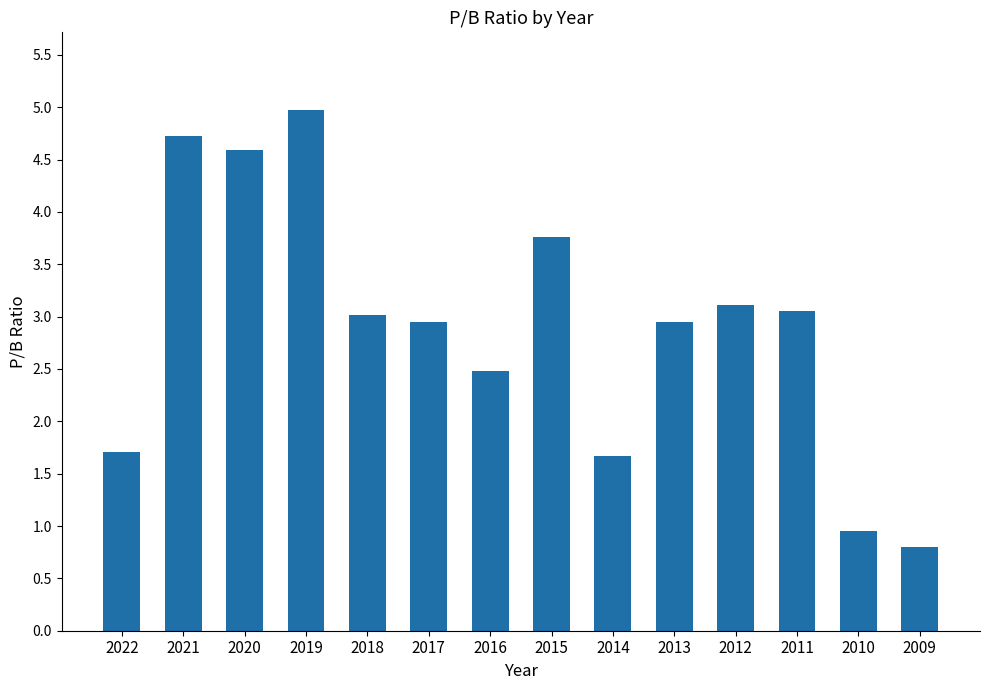

What is the value of the 2nd bar from the left?

4.7